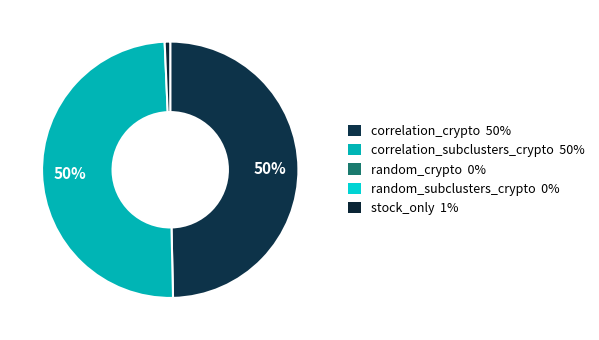

How many slices are in this pie chart?

3